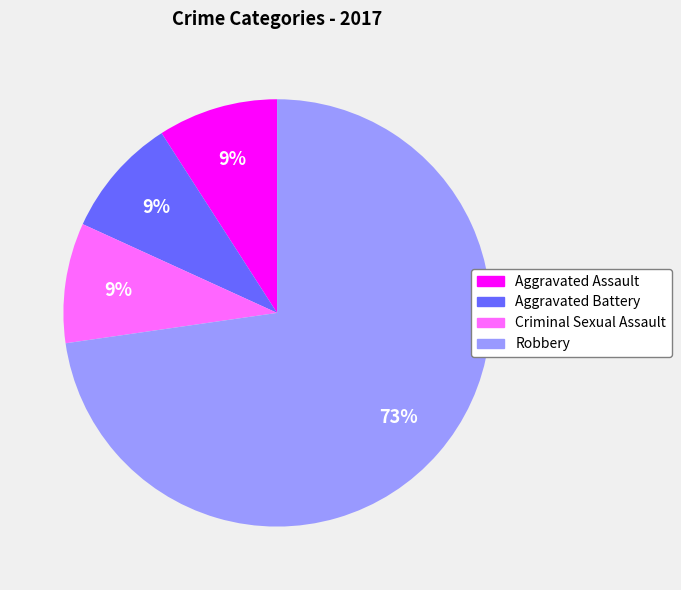

To the nearest percent, what percentage of the pie is Robbery?

73%